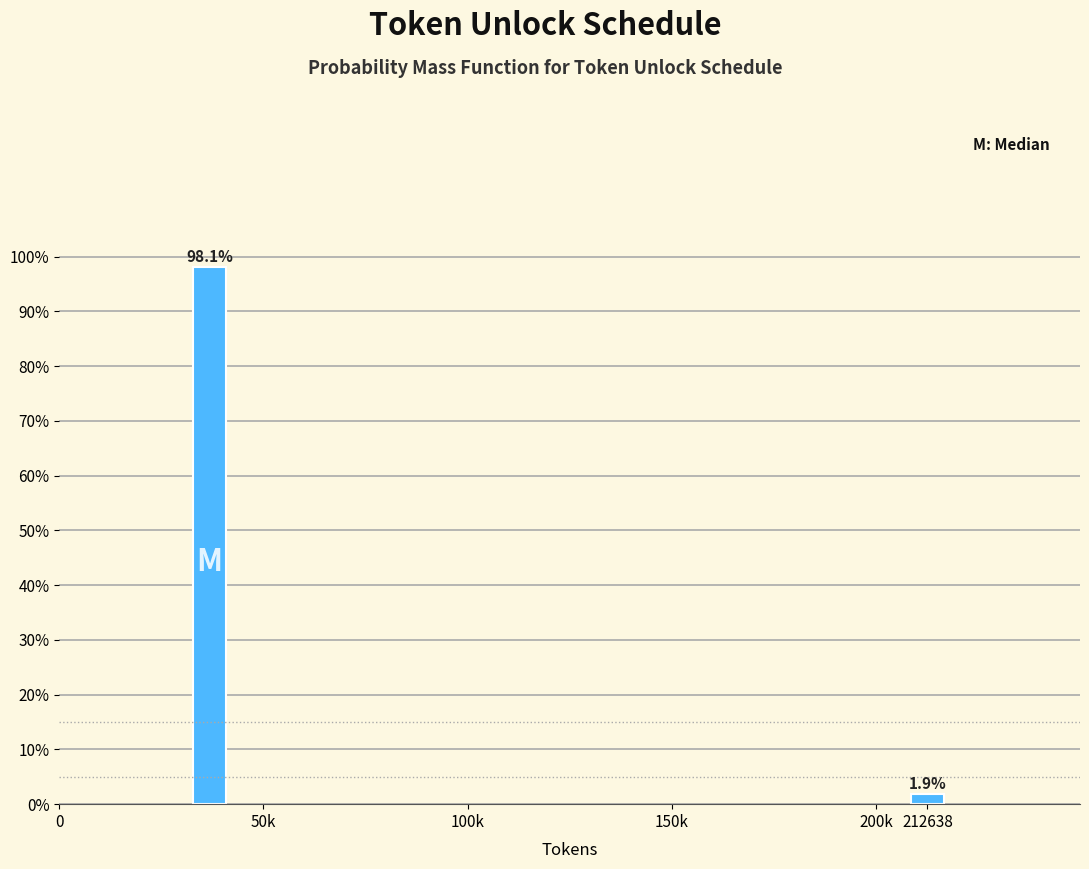

Reading left to right, what are all the values shown in this chart?

98.1	1.9